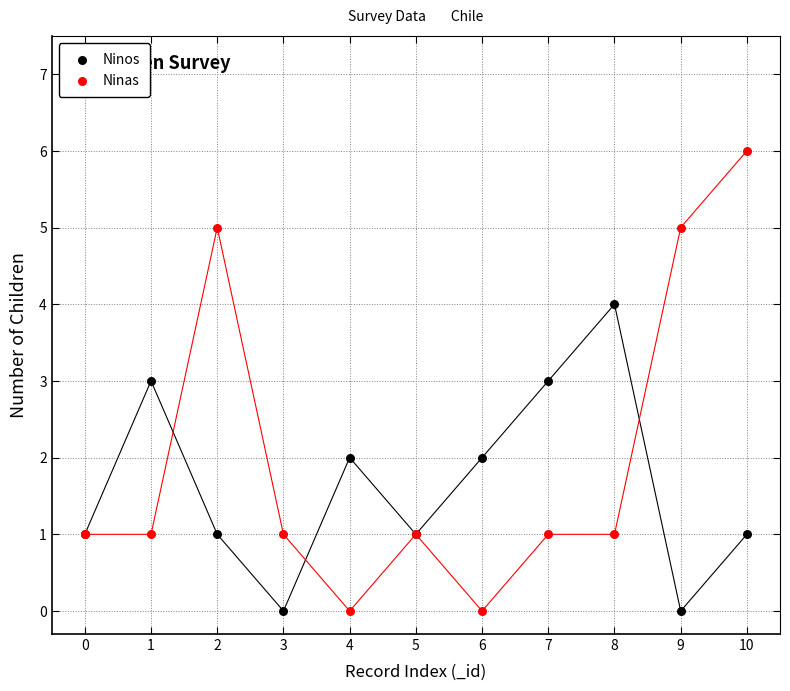

Which series has the widest spread of Y values?

Ninas